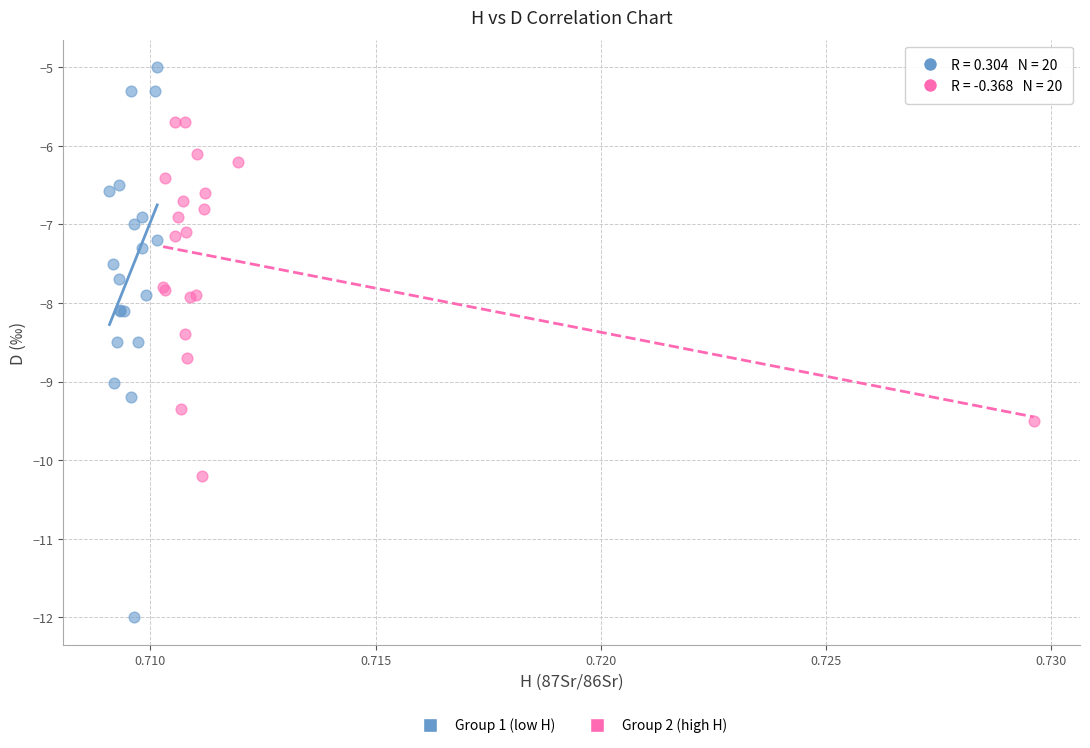

Which series contains the highest Y value?

Group 1 (low H)